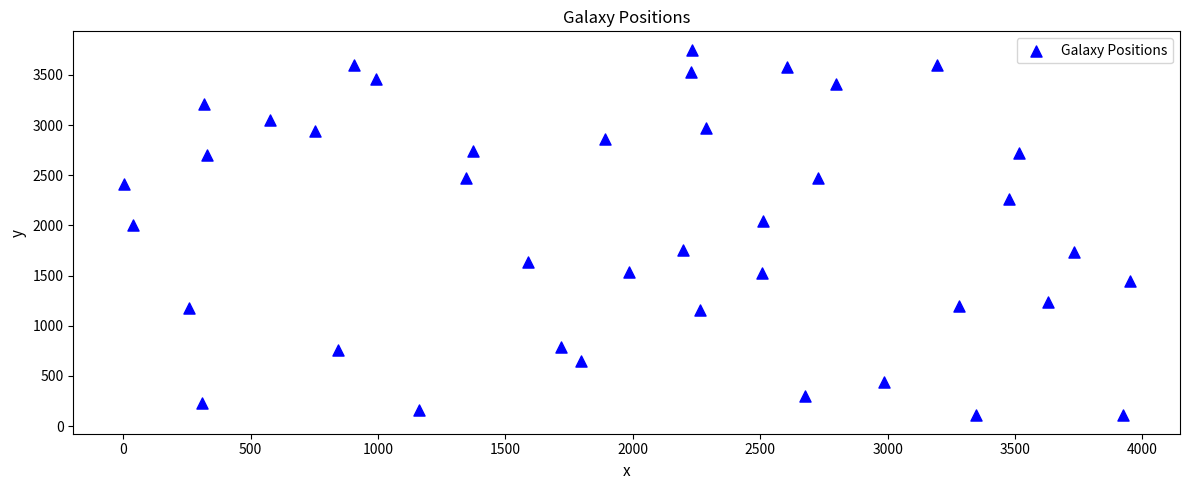

What is the range of Y values (max minus min)?

3645.7